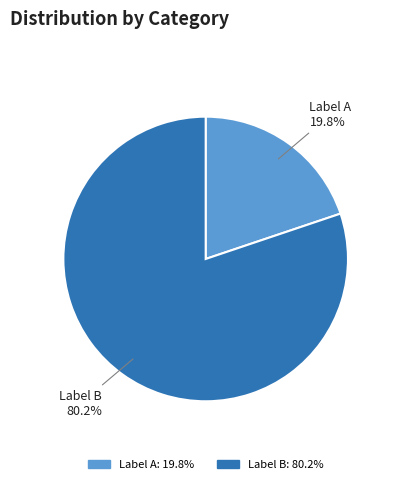

Which category has the smallest portion of the pie?

Label A